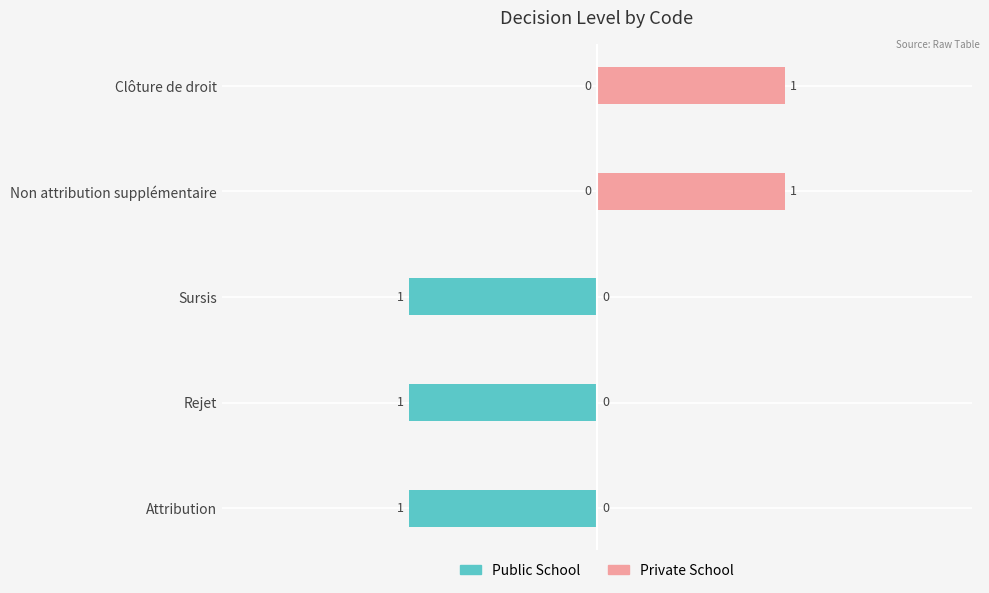

The Level (Private) series shows 2 at Non attribution supplémentaire. True or false?

False